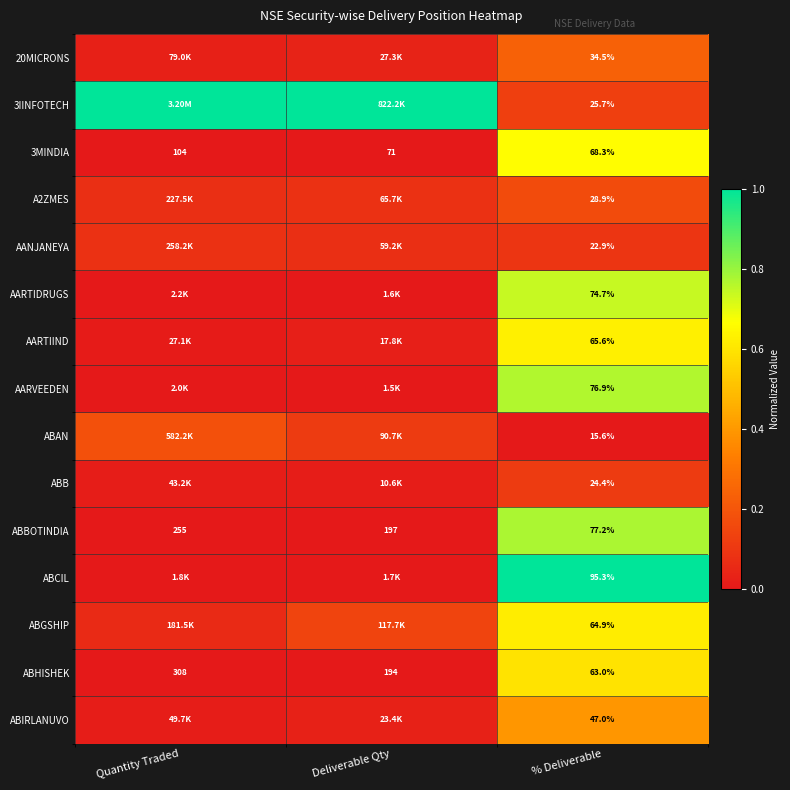

Where is ABBOTINDIA nearest to the value 166?

Deliverable Qty